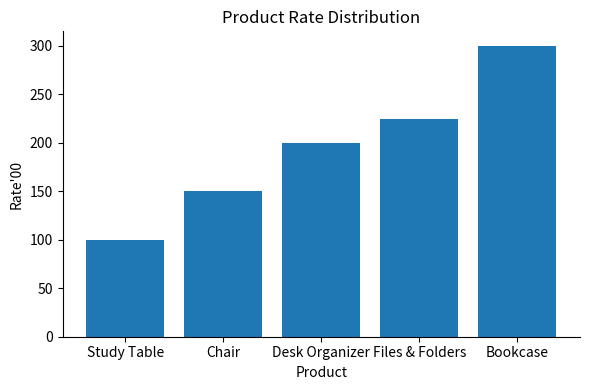

Reading right to left, extract all data points from this chart.

Bookcase=300	Files & Folders=225	Desk Organizer=200	Chair=150	Study Table=100